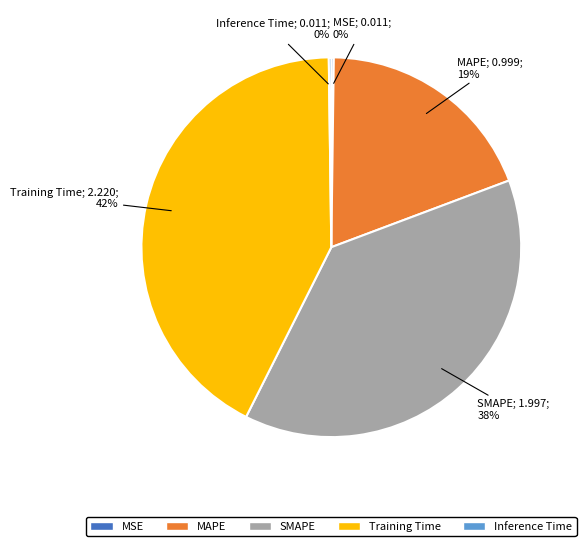

To the nearest percent, what is the difference between the SMAPE and Training Time slice percentages?

4%